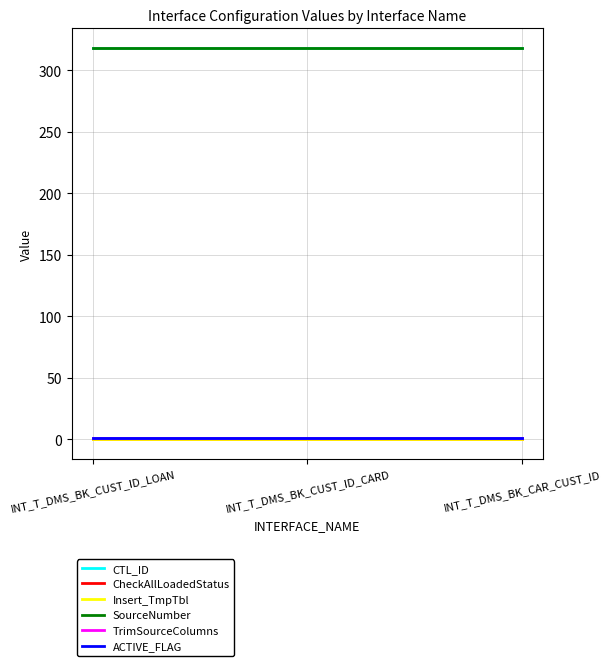

Does the chart display data point markers on the line(s)?

No